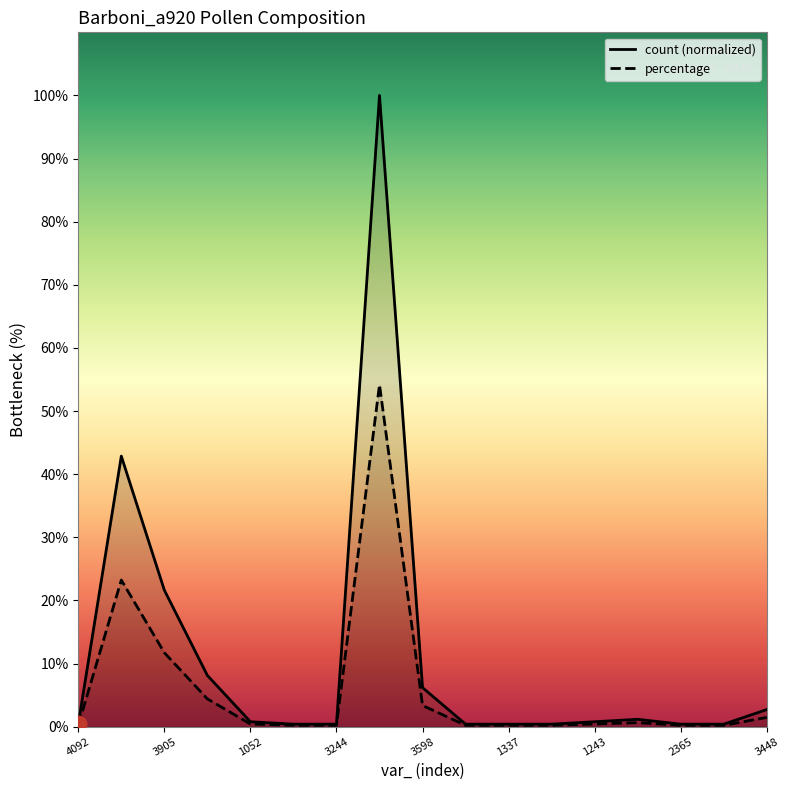

Reading left to right, list all the values displayed in this chart.

count: 0.4	42.9	21.6	8.1	0.8	0.4	0.4	100.0	6.2	0.4	0.4	0.4	0.8	1.2	0.4	0.4	2.7
percentage: 0.2	23.2	11.7	4.4	0.4	0.2	0.2	54.2	3.3	0.2	0.2	0.2	0.4	0.6	0.2	0.2	1.5